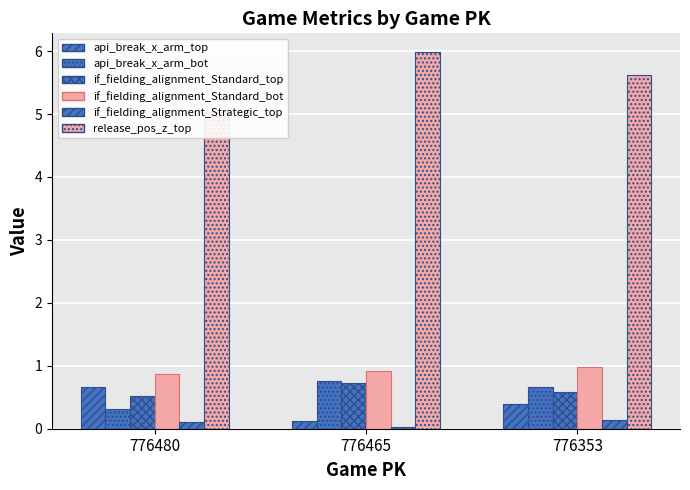

Is the value of if_fielding_alignment_Standard_bot at 776465 greater than the value of api_break_x_arm_bot at 776465?

Yes